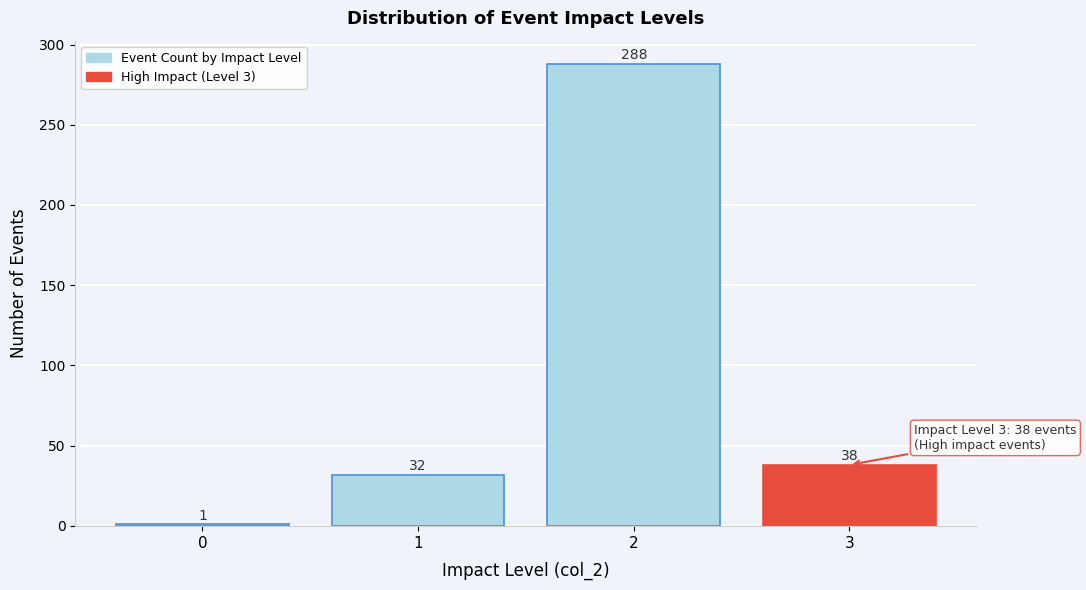

Reading left to right, extract all data points from this chart.

1	32	288	38